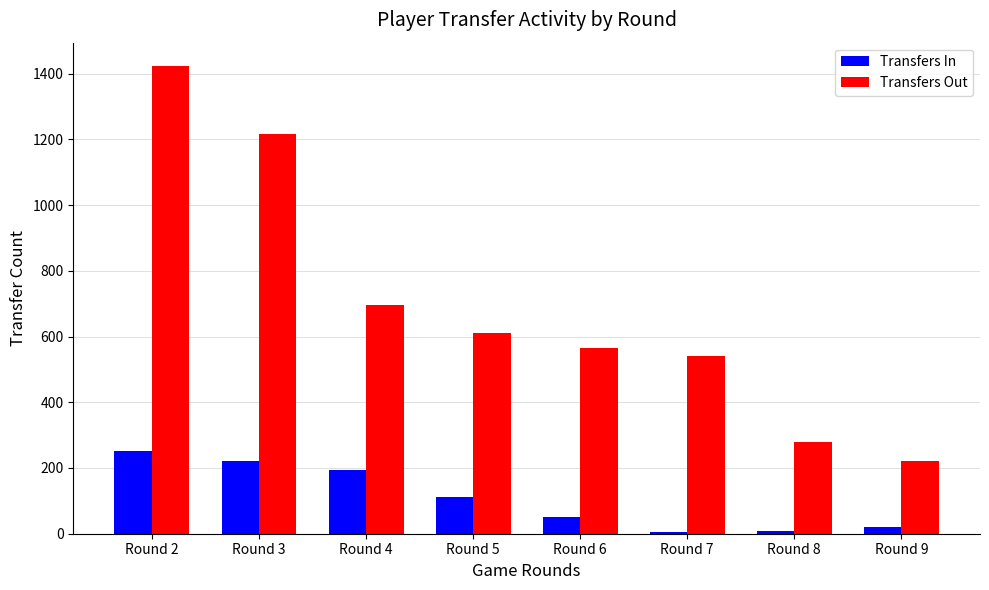

The Transfers Out series shows 279 at Round 8. True or false?

True